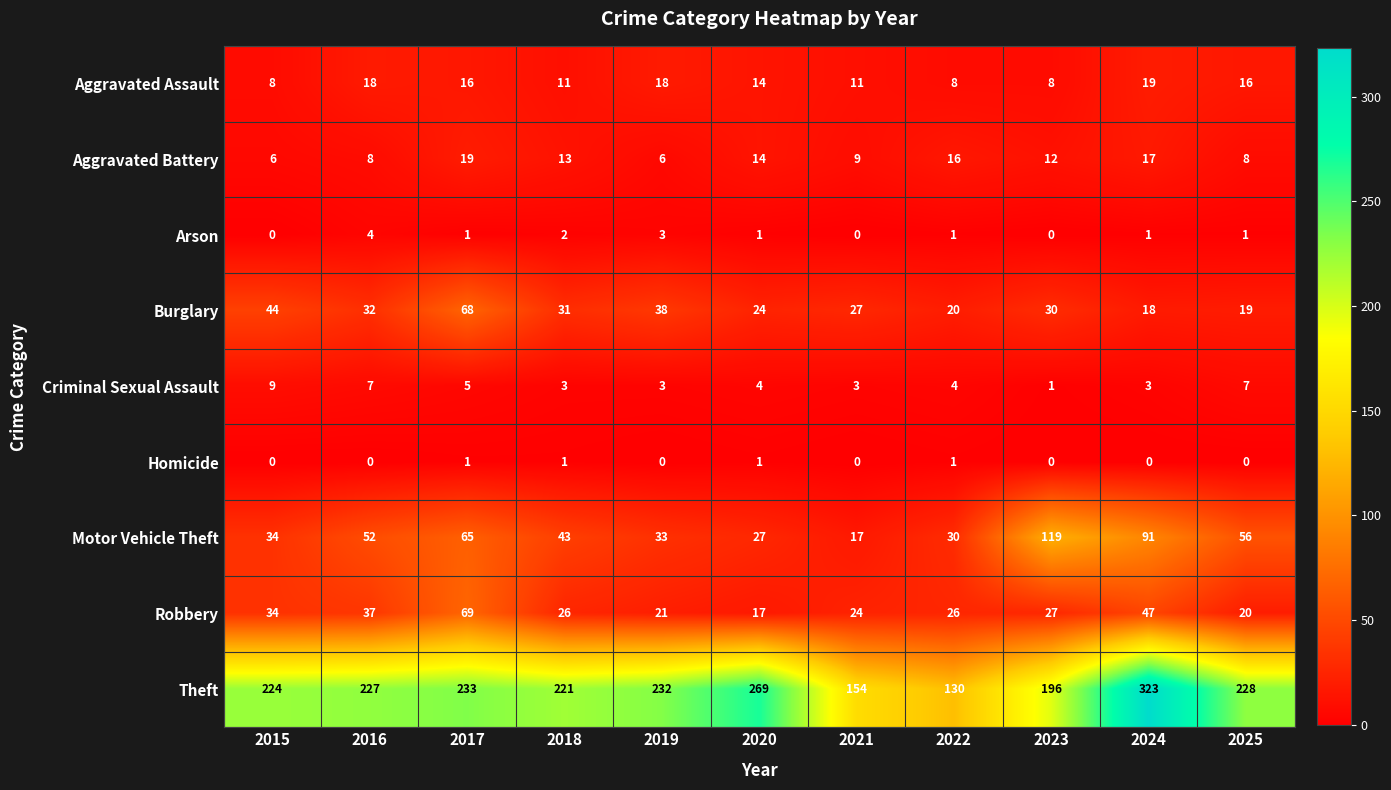

What is the difference between the highest and lowest values at 2023?

196